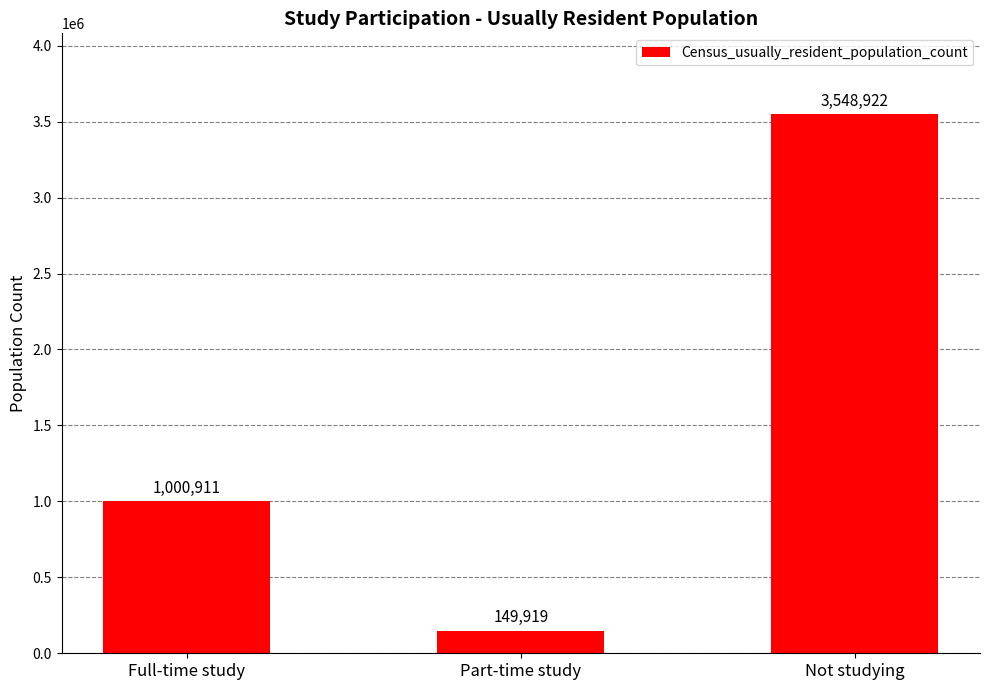

How many values are below 1000911?

1